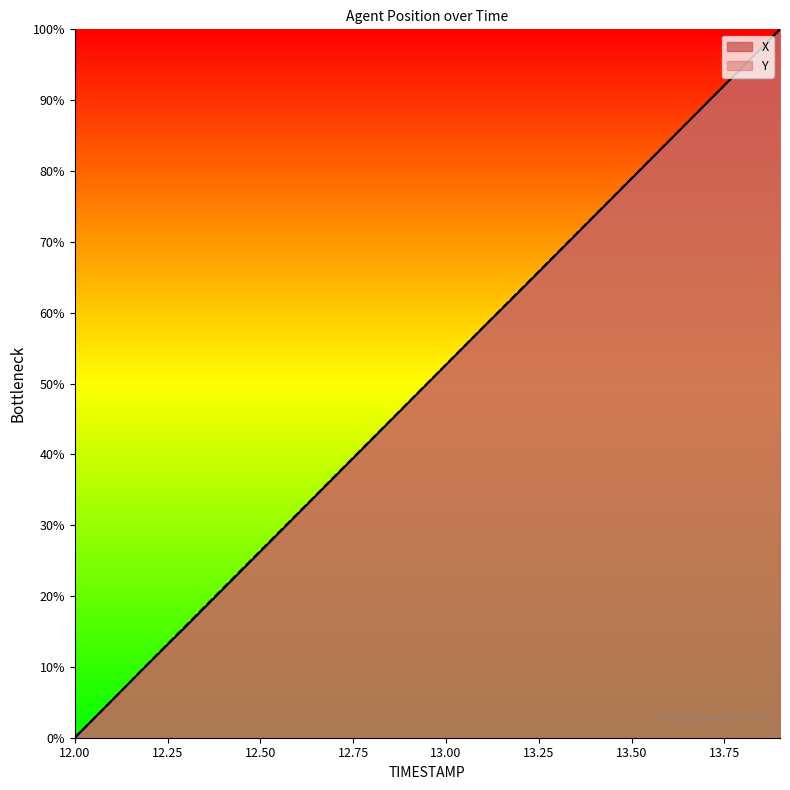

Is it true that Y equals 21.5 at 13.6?

False